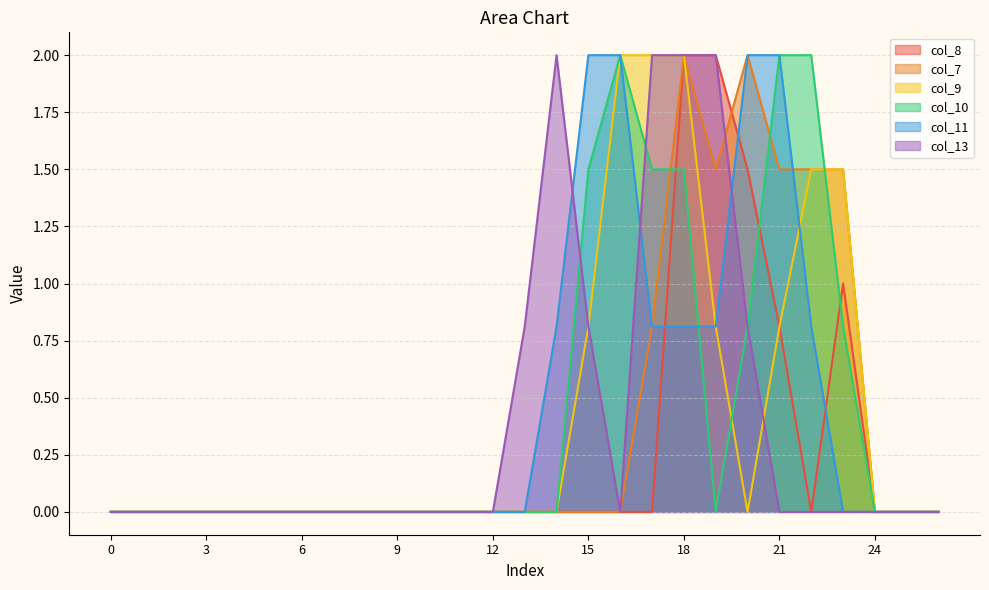

True or false: col_9 and col_8 intersect in this chart.

False